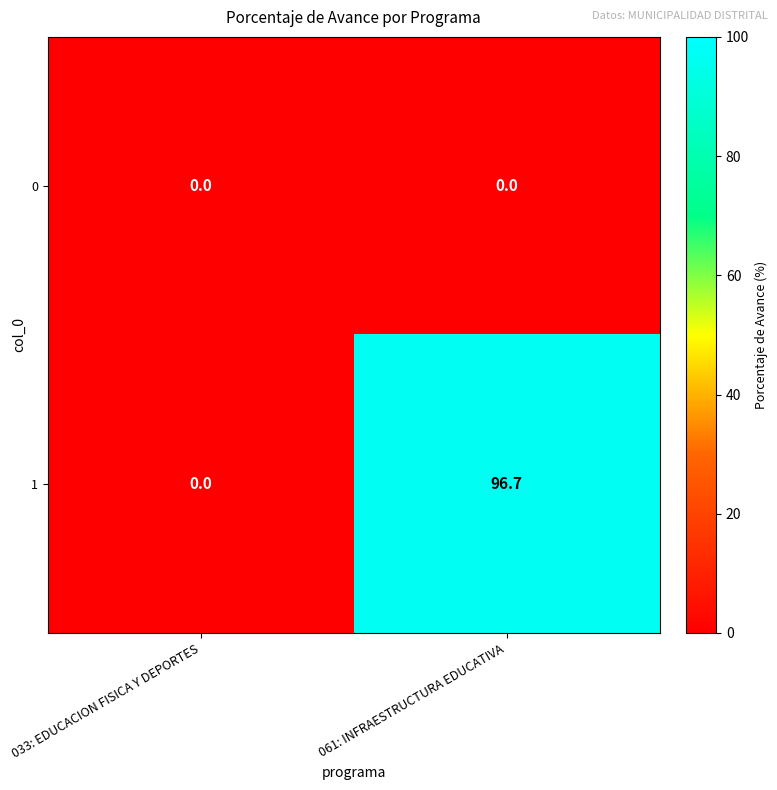

At which category is the sum across all series the highest?

061: INFRAESTRUCTURA EDUCATIVA